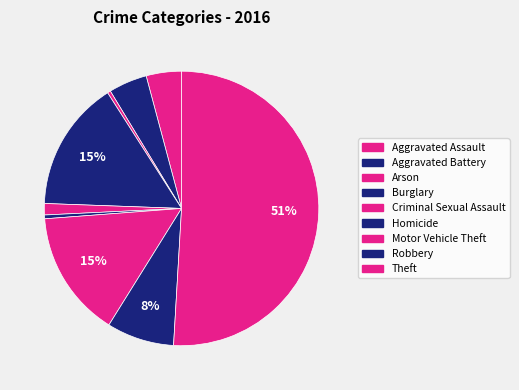

How many segments does this pie chart have?

9